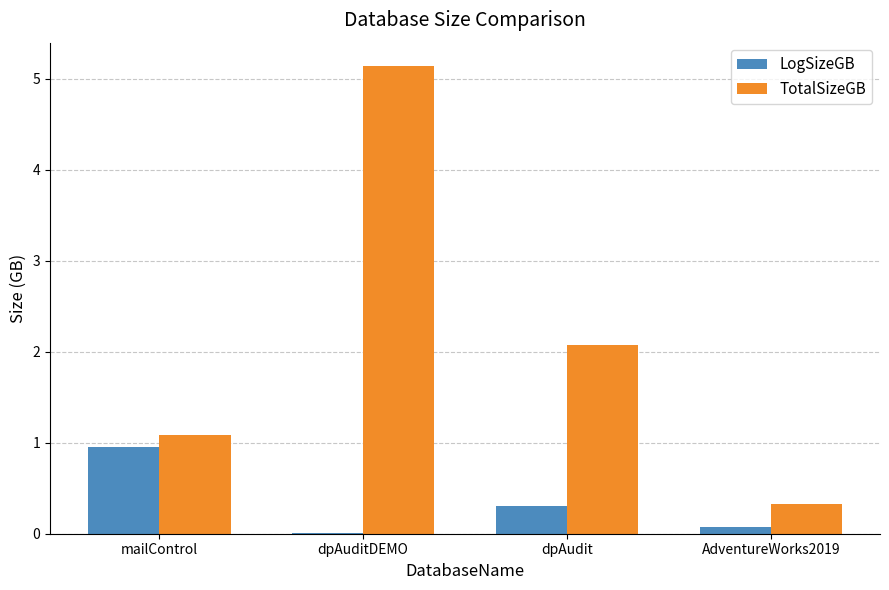

What is the maximum value for TotalSizeGB?

5.1